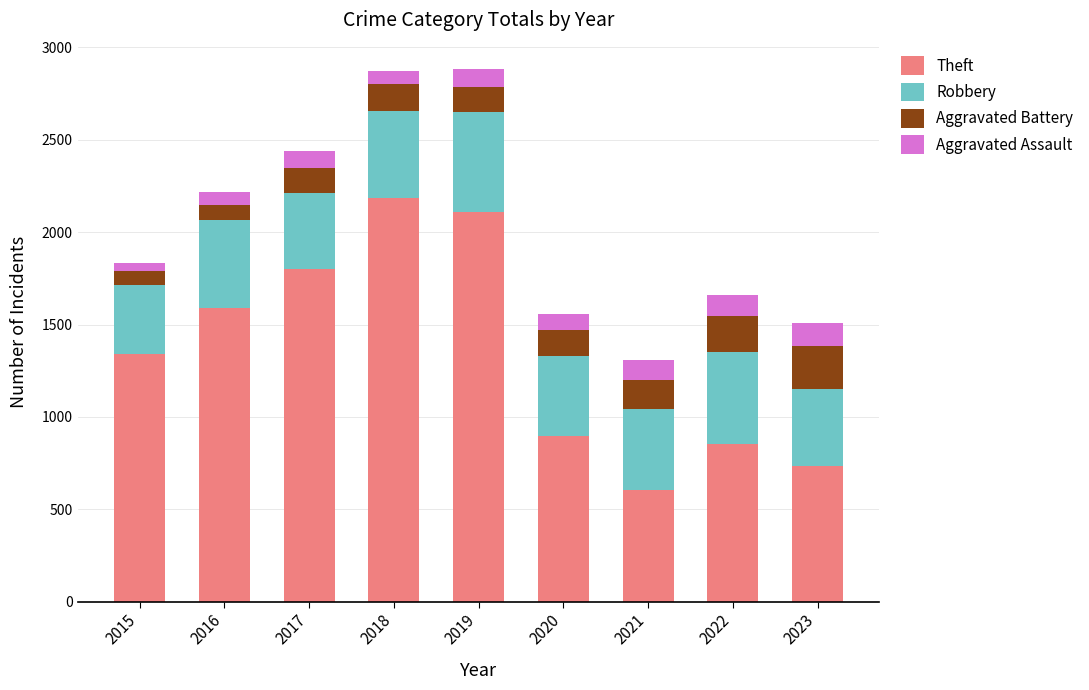

What is the total value across all series at 2017?

2437